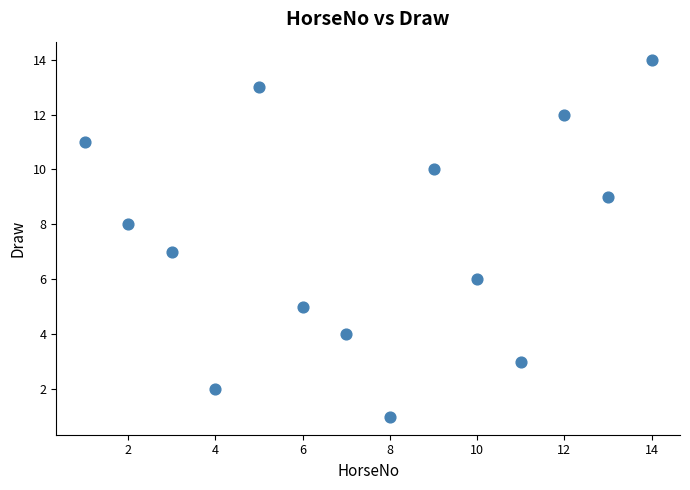

What is the range of X values (max minus min)?

13